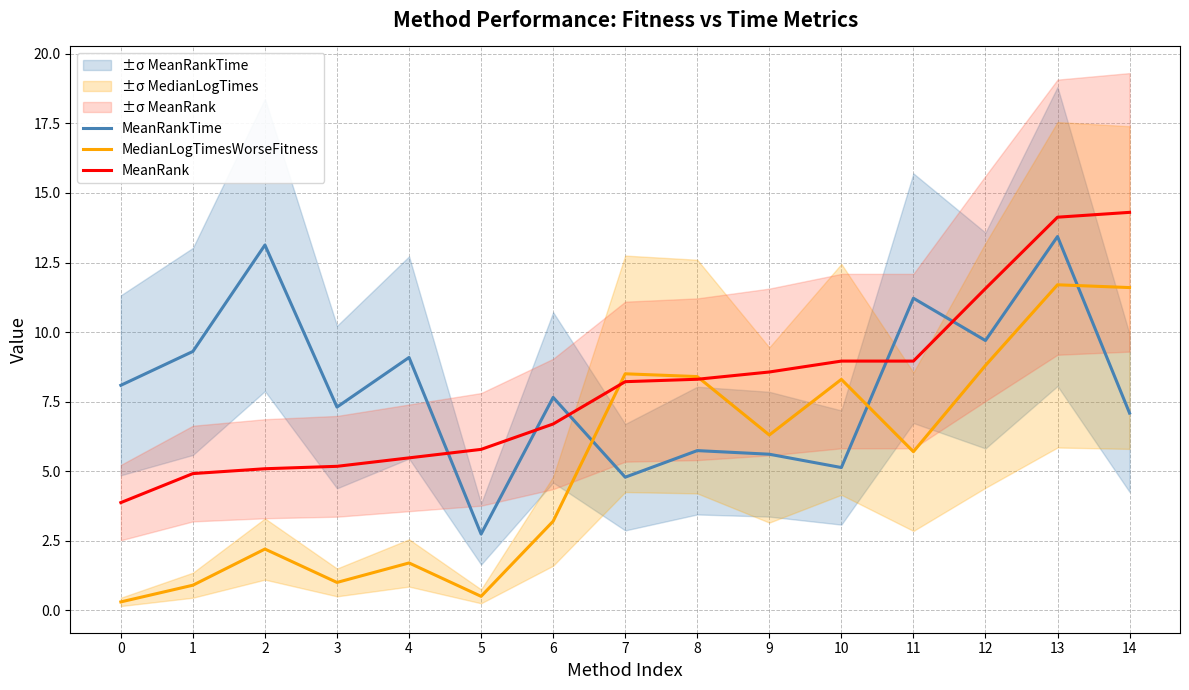

What is the sum of all MedianLogTimesWorseFitness values?

79.1